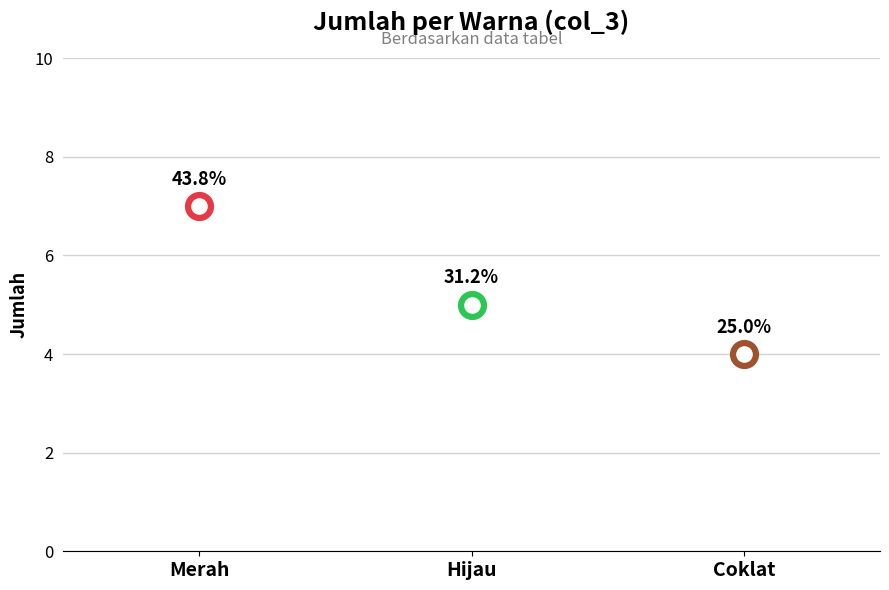

Approximately how many times larger is the value at Hijau compared to Coklat?

1.2